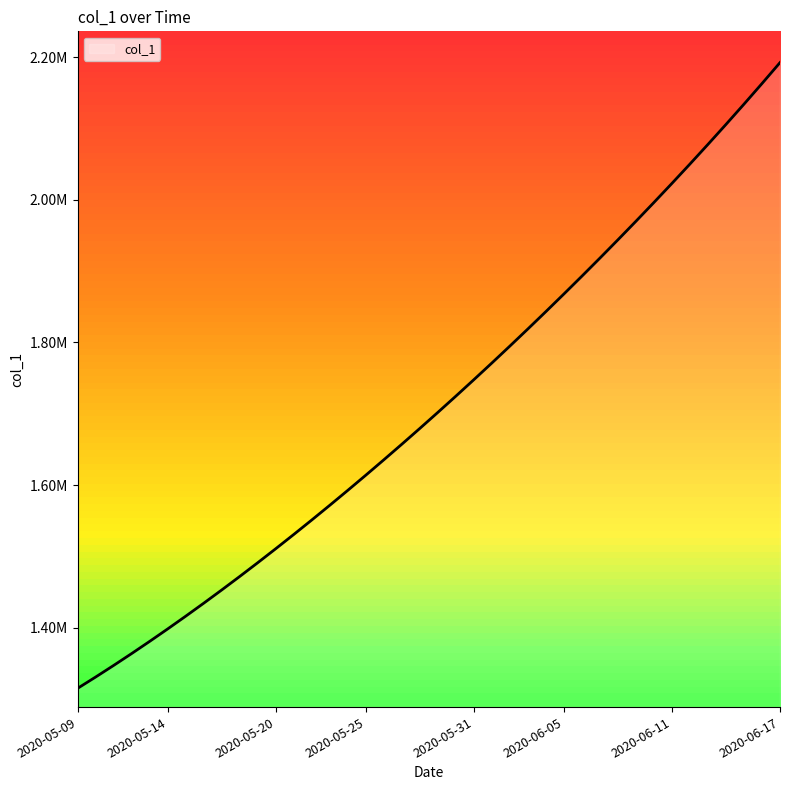

Does the chart display data point markers on the line(s)?

No